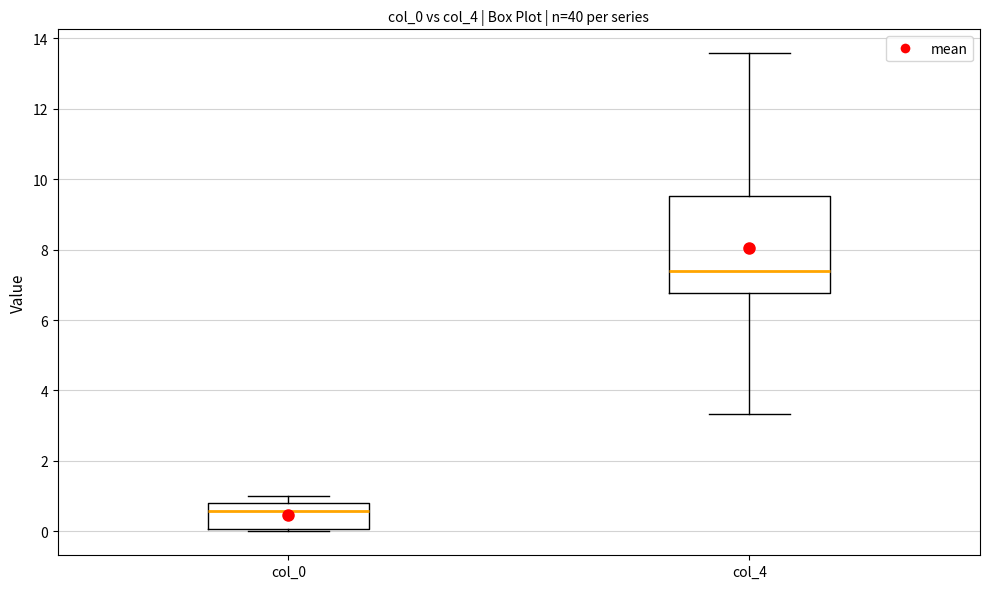

Reading left to right, read every box against the y-axis: the position of its median line, the range the box covers, and the ends of its whiskers. The values are not printed on the chart, so give them approximately, as read against the axis.

col_0: median 0.6, box 0.0 to 0.8, whiskers 0.0 (just below the box's lower edge) to 1.0
col_4: median 7.4, box 6.8 to 9.6, whiskers 3.4 to 13.6